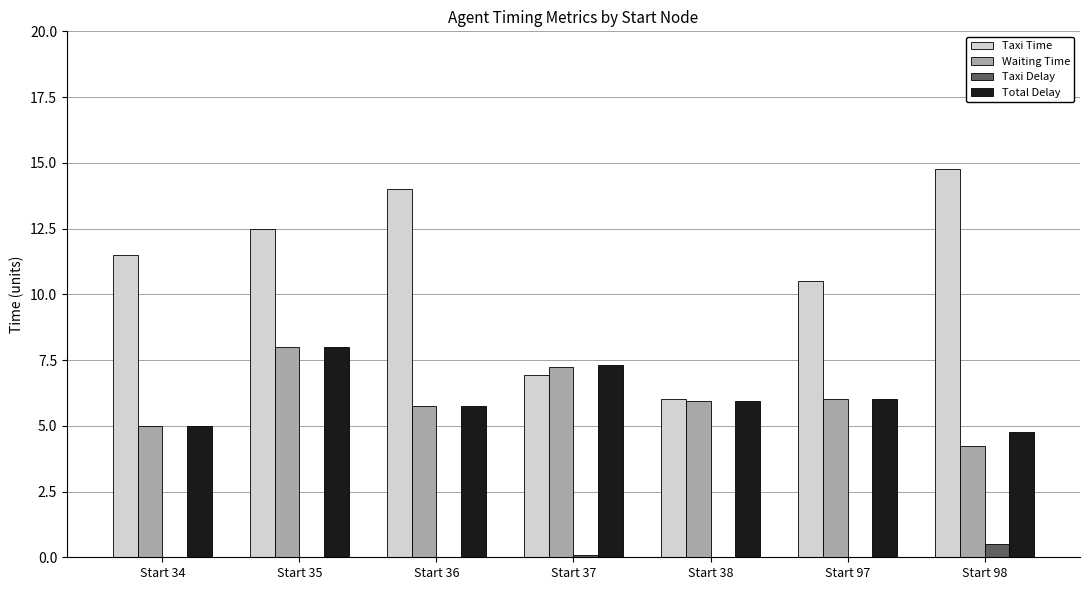

Read the Taxi Time value at Start 38.

6.0